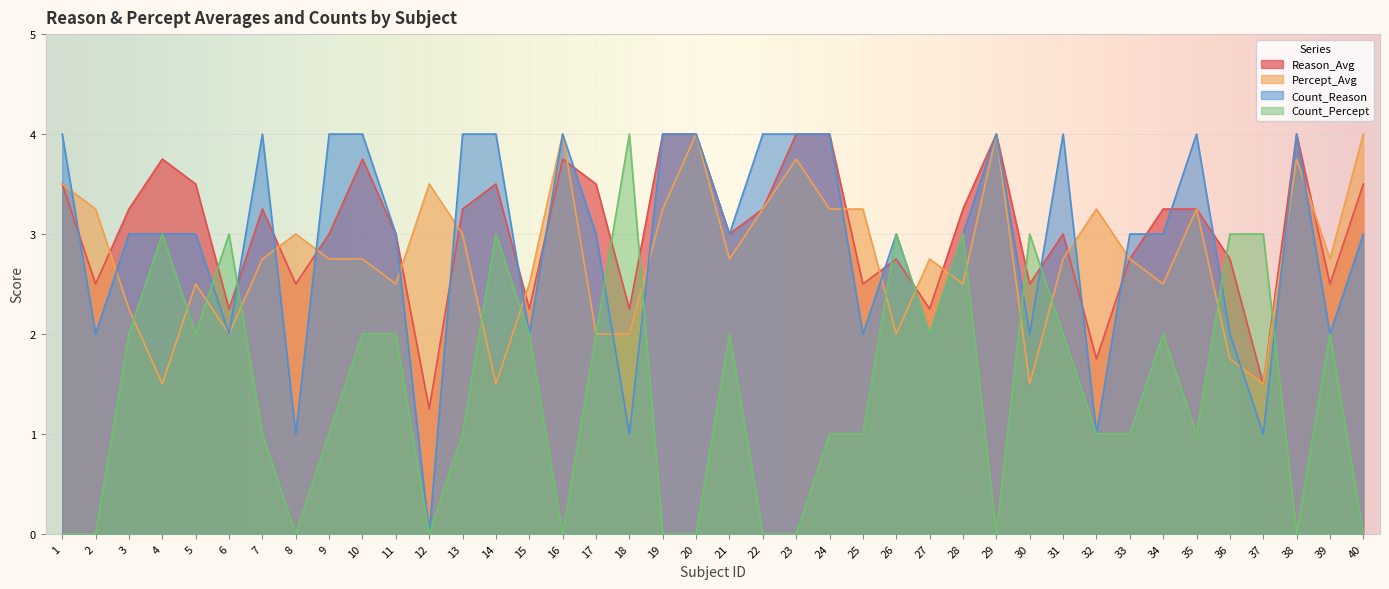

At which category is the sum across all series the highest?

10